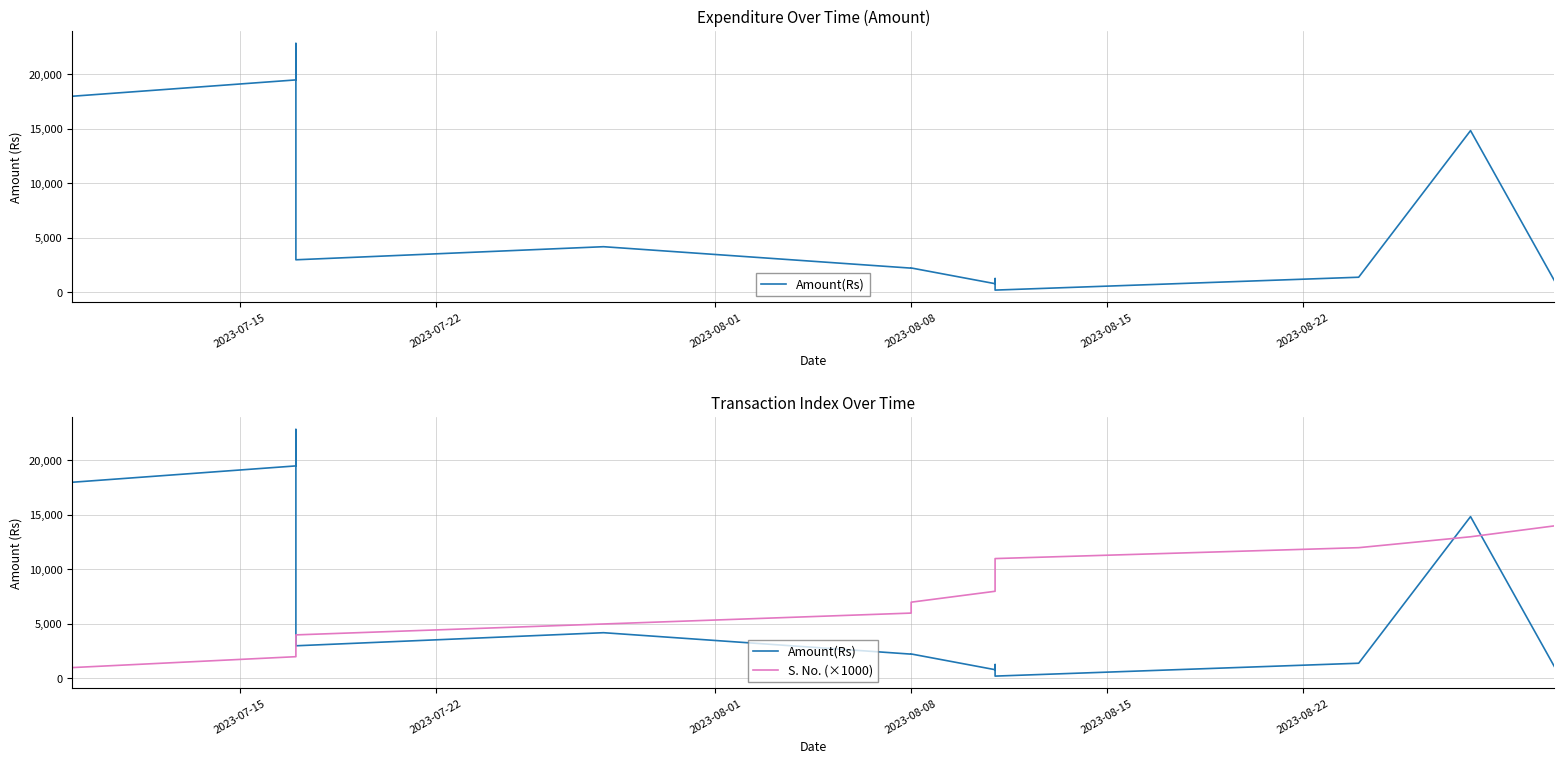

What is the value of the Amount(Rs) point at the 9th from the left?

1280